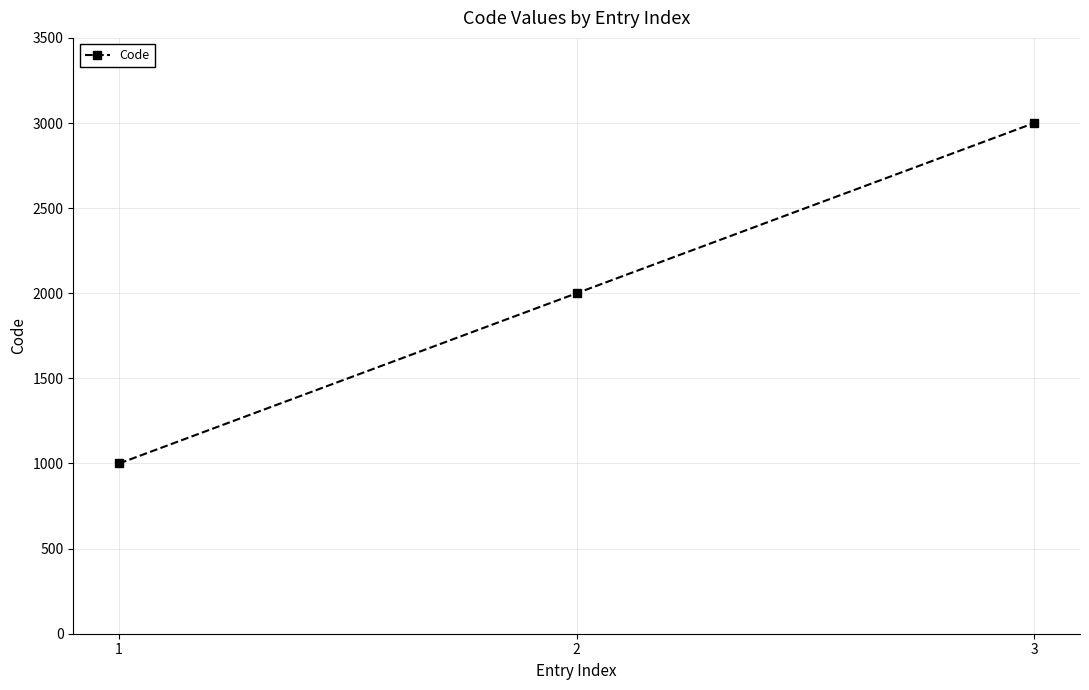

Approximately how many times larger is the value at 3 compared to 2?

1.5